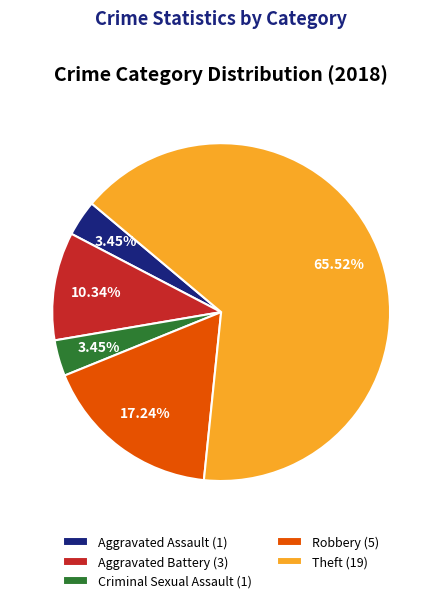

To the nearest percent, what percentage of the pie is Theft?

66%